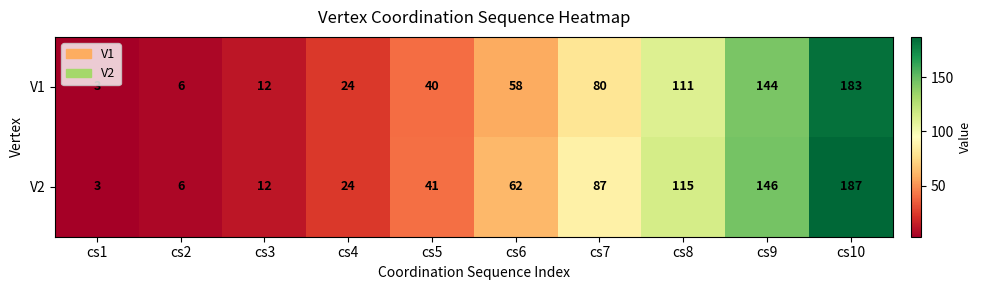

Reading left to right, transcribe all the data shown in this chart.

V1: cs1=3	cs2=6	cs3=12	cs4=24	cs5=40	cs6=58	cs7=80	cs8=111	cs9=144	cs10=183
V2: cs1=3	cs2=6	cs3=12	cs4=24	cs5=41	cs6=62	cs7=87	cs8=115	cs9=146	cs10=187